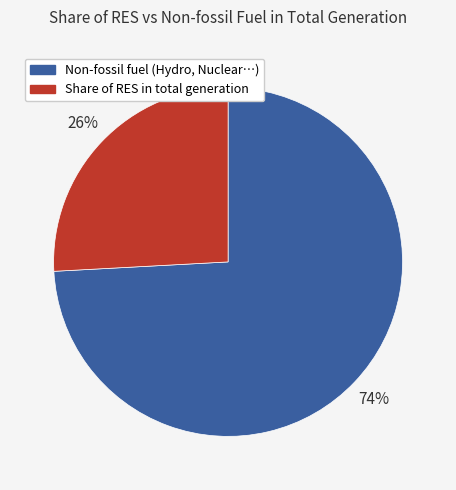

To the nearest percent, what is the average slice percentage?

50%